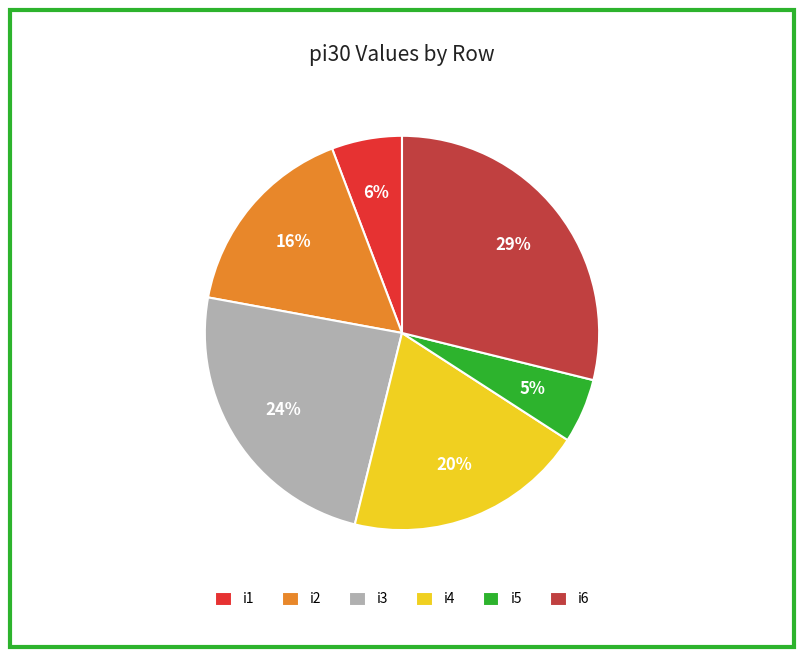

To the nearest percent, what is the difference between the i3 and i4 slice percentages?

4%